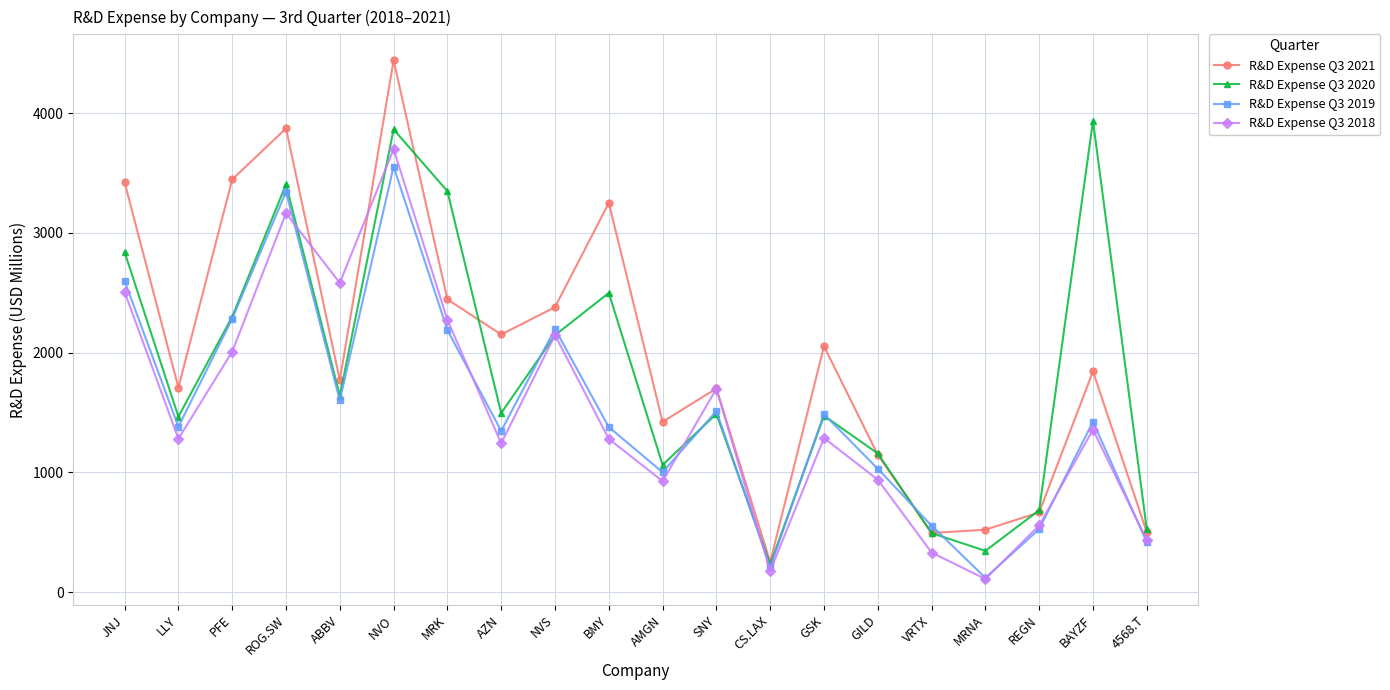

What is the label of the 11th point from the left?

AMGN